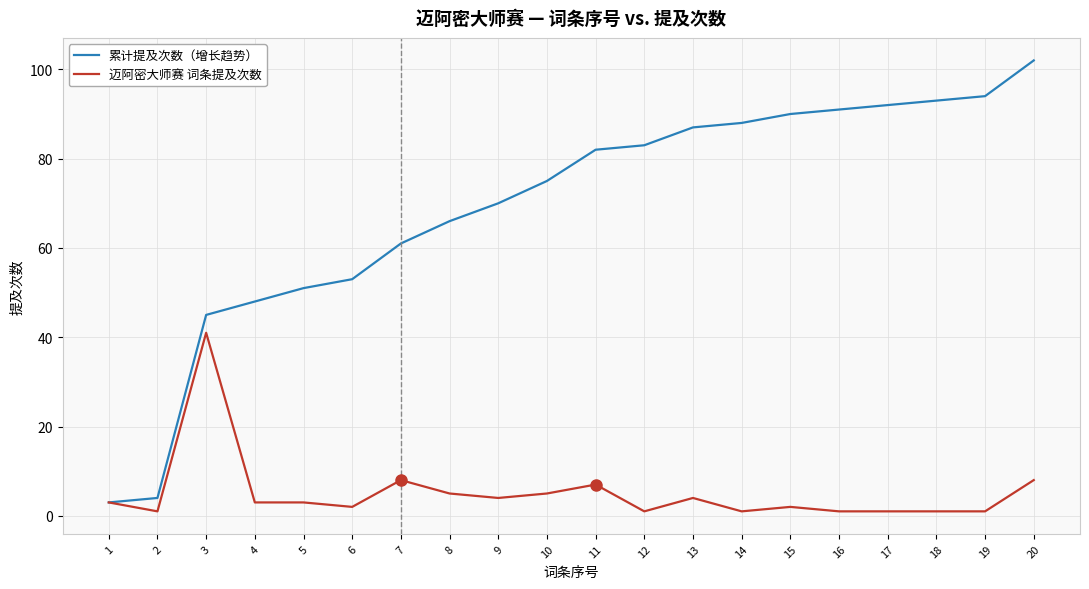

What is the minimum value shown in the chart?

1